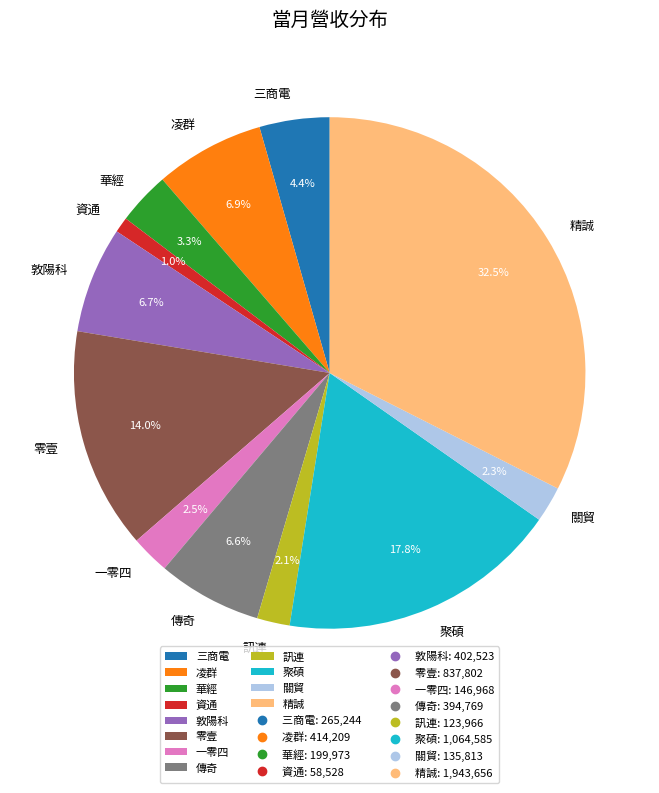

What percentage is NOT represented by 凌群?

93.1%